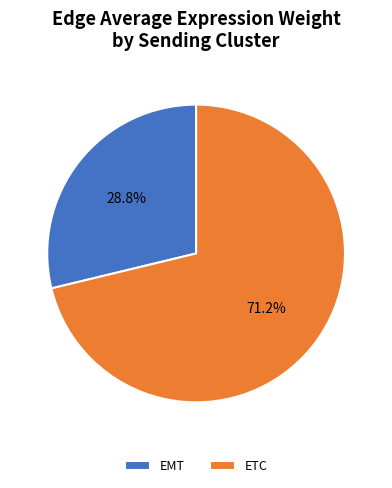

True or false: ETC accounts for 71% of the total.

True